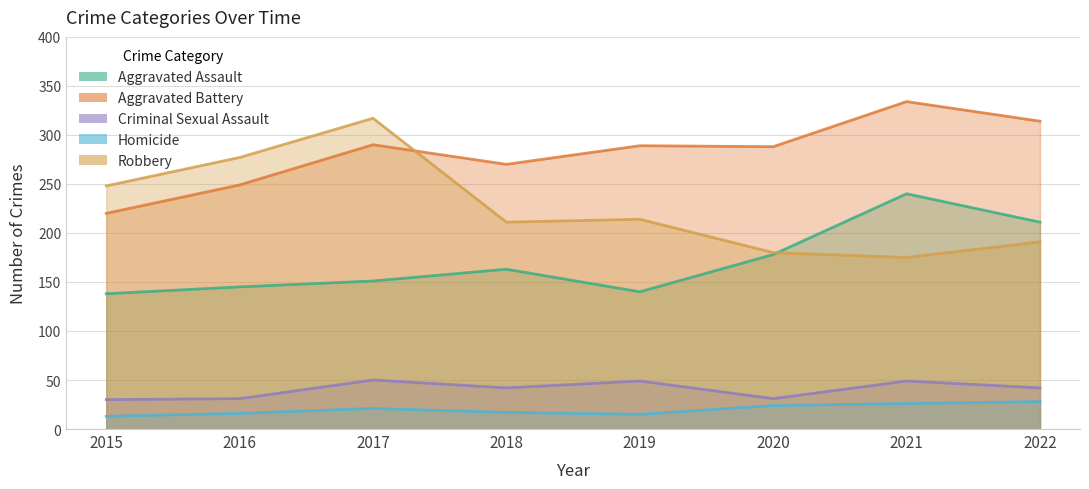

What are all the series names shown in the legend?

Aggravated Assault, Aggravated Battery, Criminal Sexual Assault, Homicide, Robbery